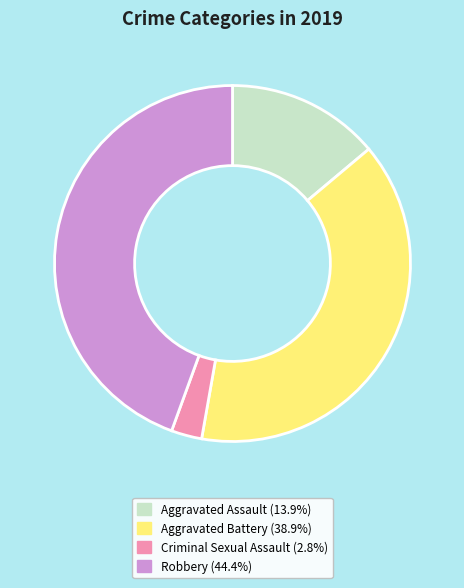

Does any single category account for the majority?

No